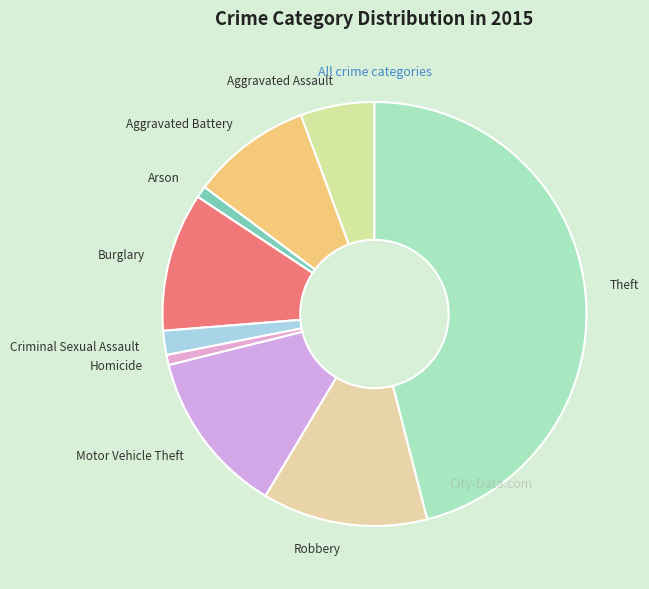

Which slice is the largest?

Theft